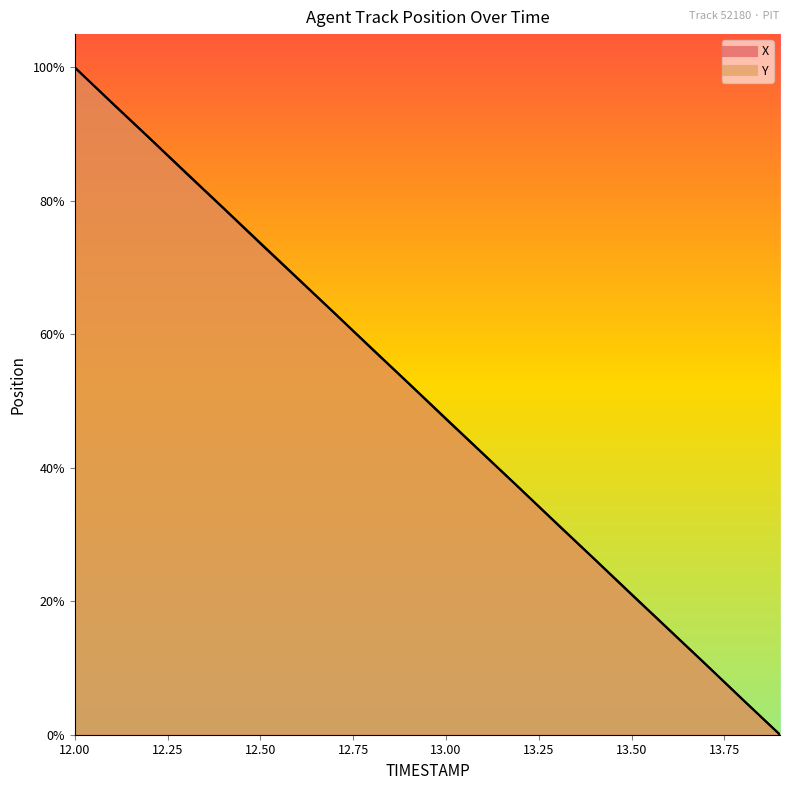

How many lines are shown in the chart?

2